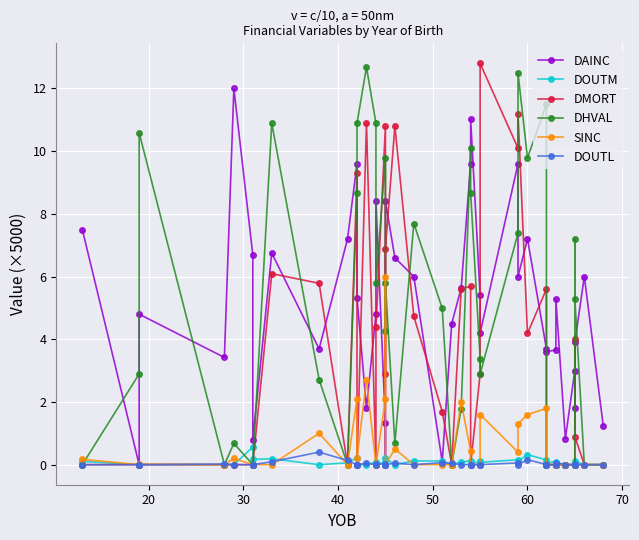

Is it true that DMORT equals -4.6 at 33?

False